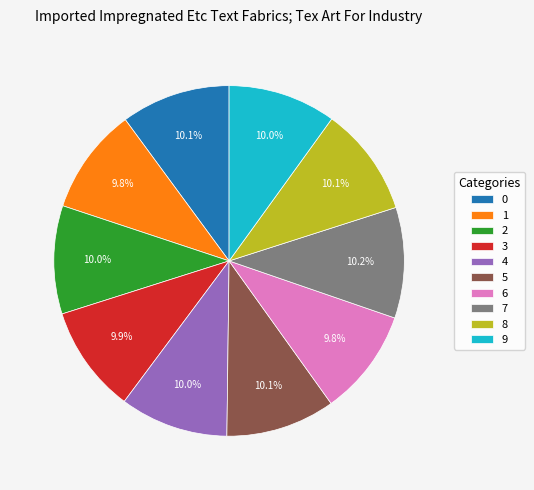

Do 2 and 0 together represent more than half of the pie?

No